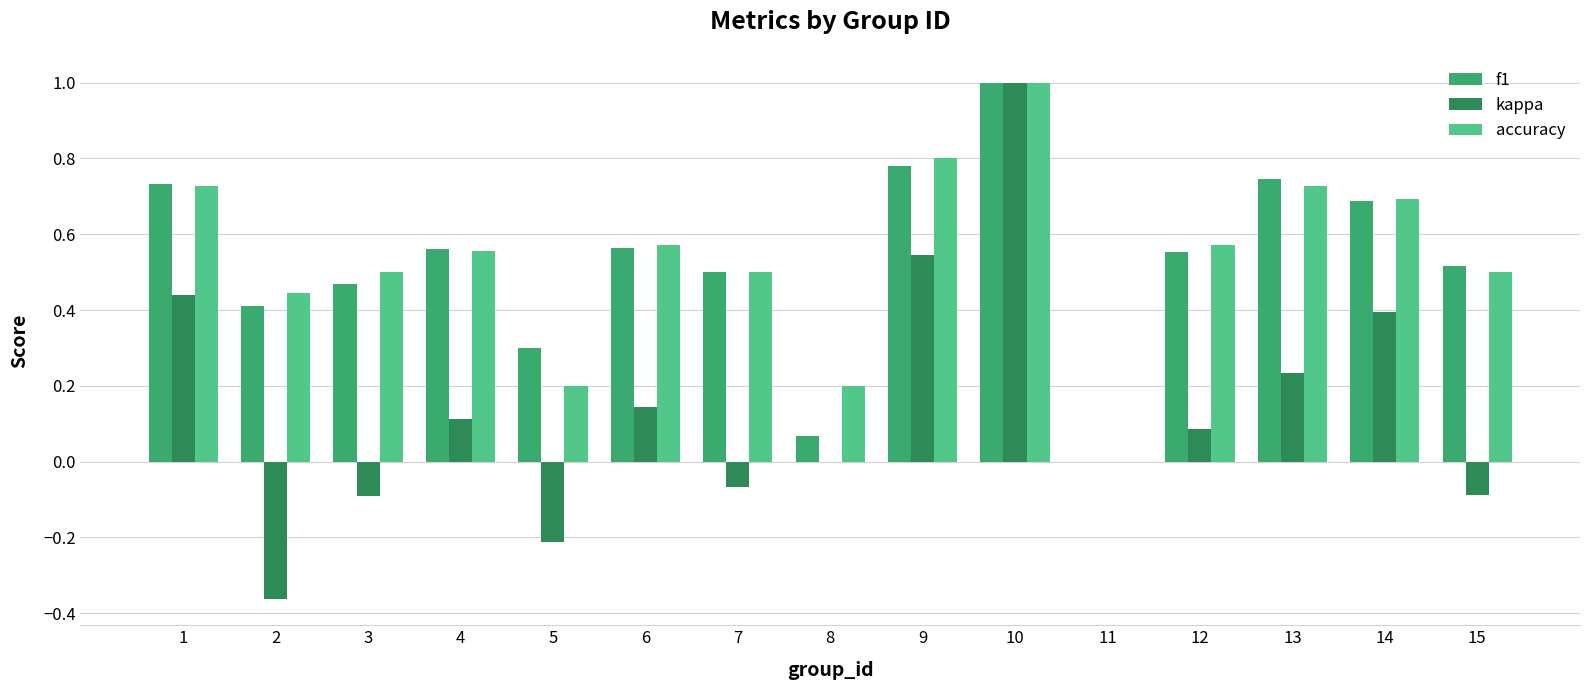

The value of accuracy at 8 is 0.2. True or false?

True